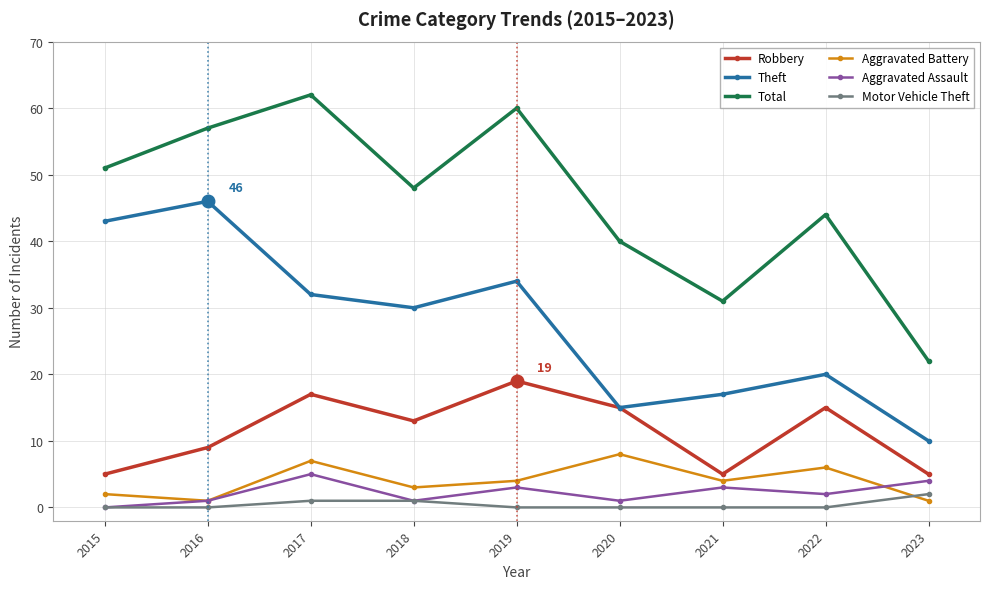

What is the maximum value shown in the chart?

62